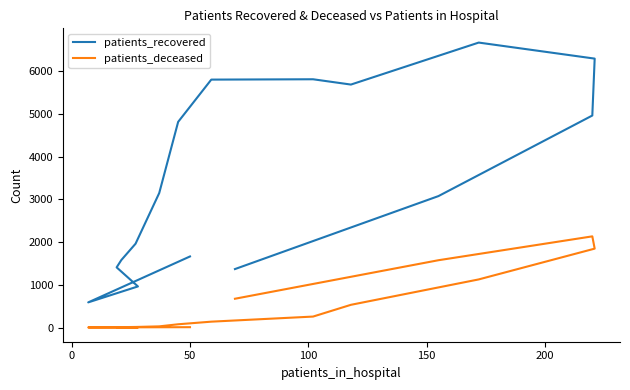

True or false: patients_deceased and patients_recovered cross at least once.

False